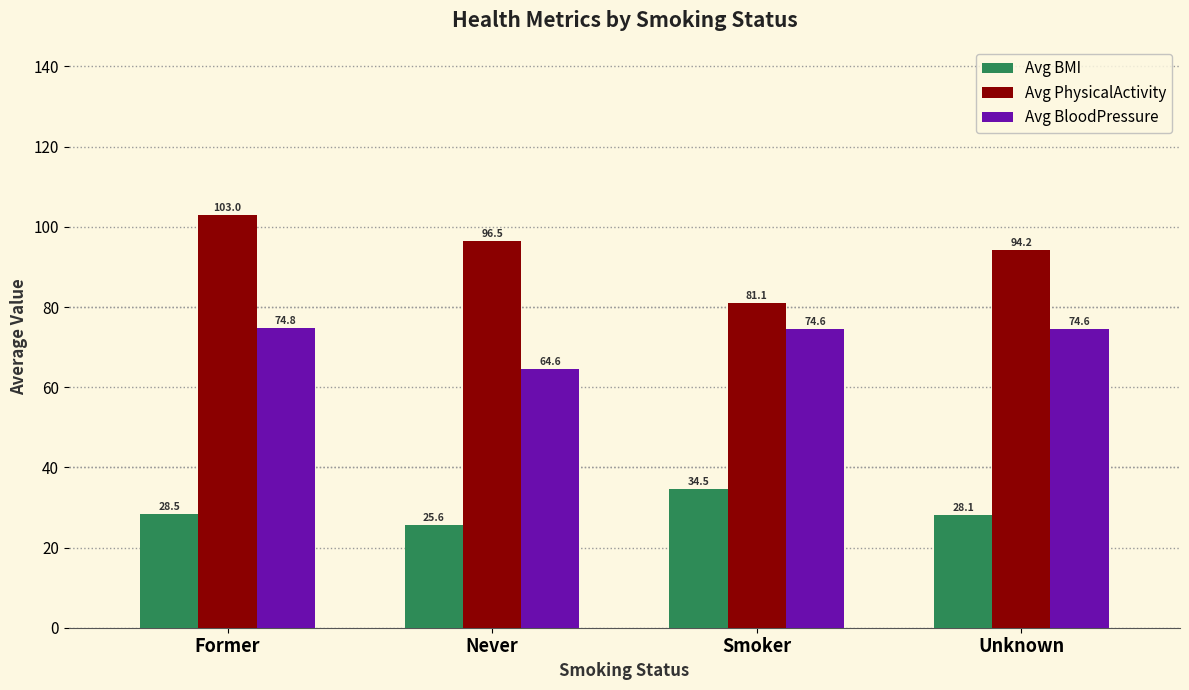

The value of Avg PhysicalActivity at Unknown is 94.2. True or false?

True